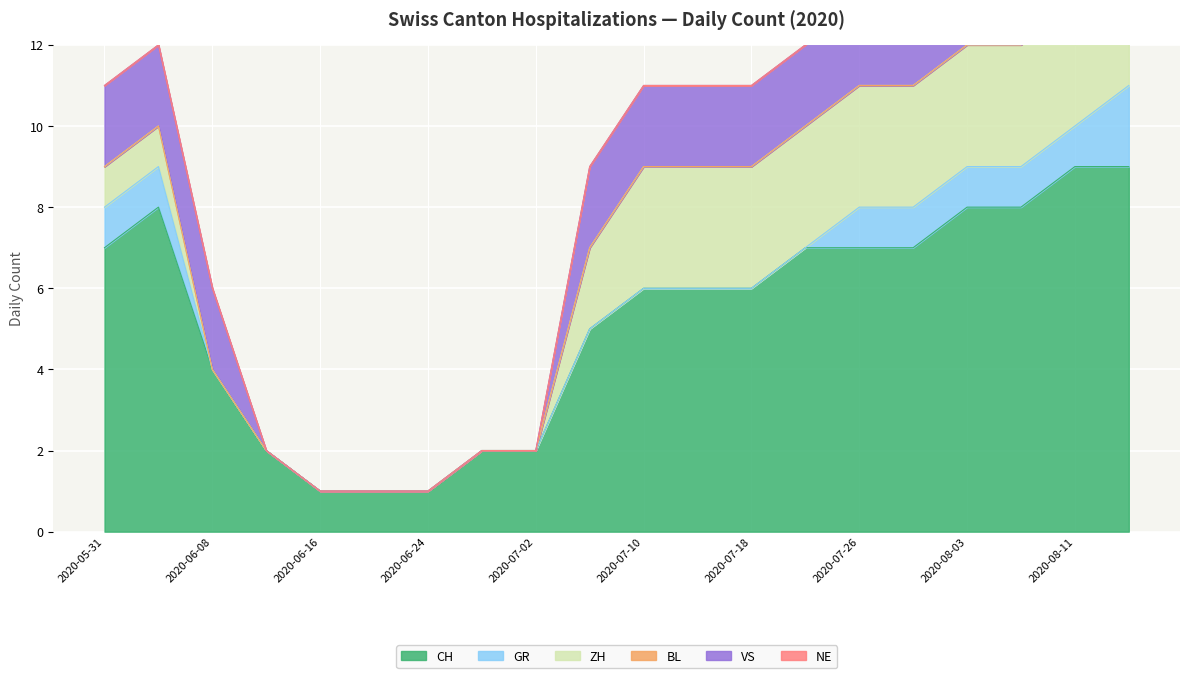

Reading left to right, what are all the values shown in this chart?

CH: 2020-05-31=7	2020-06-04=8	2020-06-08=4	2020-06-12=2	2020-06-16=1	2020-06-20=1	2020-06-24=1	2020-06-28=2	2020-07-02=2	2020-07-06=5	2020-07-10=6	2020-07-14=6	2020-07-18=6	2020-07-22=7	2020-07-26=7	2020-07-30=7	2020-08-03=8	2020-08-07=8	2020-08-11=9	2020-08-15=9
GR: 2020-05-31=1	2020-06-04=1	2020-06-08=0	2020-06-12=0	2020-06-16=0	2020-06-20=0	2020-06-24=0	2020-06-28=0	2020-07-02=0	2020-07-06=0	2020-07-10=0	2020-07-14=0	2020-07-18=0	2020-07-22=0	2020-07-26=1	2020-07-30=1	2020-08-03=1	2020-08-07=1	2020-08-11=1	2020-08-15=2
ZH: 2020-05-31=1	2020-06-04=1	2020-06-08=0	2020-06-12=0	2020-06-16=0	2020-06-20=0	2020-06-24=0	2020-06-28=0	2020-07-02=0	2020-07-06=2	2020-07-10=3	2020-07-14=3	2020-07-18=3	2020-07-22=3	2020-07-26=3	2020-07-30=3	2020-08-03=3	2020-08-07=3	2020-08-11=3	2020-08-15=3
BL: 2020-05-31=0	2020-06-04=0	2020-06-08=0	2020-06-12=0	2020-06-16=0	2020-06-20=0	2020-06-24=0	2020-06-28=0	2020-07-02=0	2020-07-06=0	2020-07-10=0	2020-07-14=0	2020-07-18=0	2020-07-22=0	2020-07-26=0	2020-07-30=0	2020-08-03=0	2020-08-07=0	2020-08-11=0	2020-08-15=0
VS: 2020-05-31=2	2020-06-04=2	2020-06-08=2	2020-06-12=0	2020-06-16=0	2020-06-20=0	2020-06-24=0	2020-06-28=0	2020-07-02=0	2020-07-06=2	2020-07-10=2	2020-07-14=2	2020-07-18=2	2020-07-22=2	2020-07-26=2	2020-07-30=2	2020-08-03=2	2020-08-07=2	2020-08-11=2	2020-08-15=2
NE: 2020-05-31=0	2020-06-04=0	2020-06-08=0	2020-06-12=0	2020-06-16=0	2020-06-20=0	2020-06-24=0	2020-06-28=0	2020-07-02=0	2020-07-06=0	2020-07-10=0	2020-07-14=0	2020-07-18=0	2020-07-22=0	2020-07-26=0	2020-07-30=0	2020-08-03=0	2020-08-07=0	2020-08-11=0	2020-08-15=0